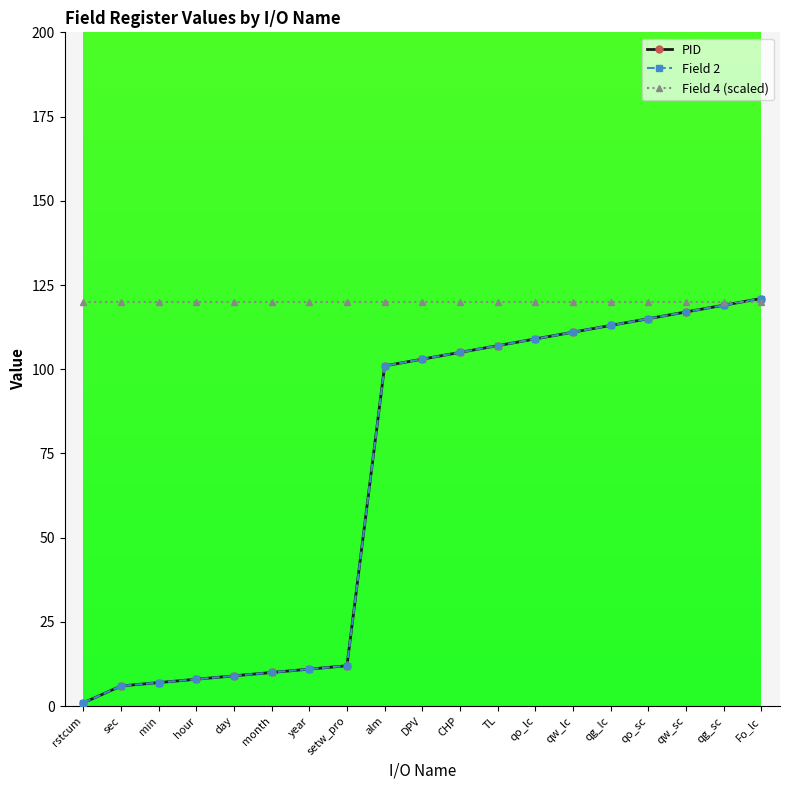

True or false: Field 4 (scaled) and PID cross at least once.

True